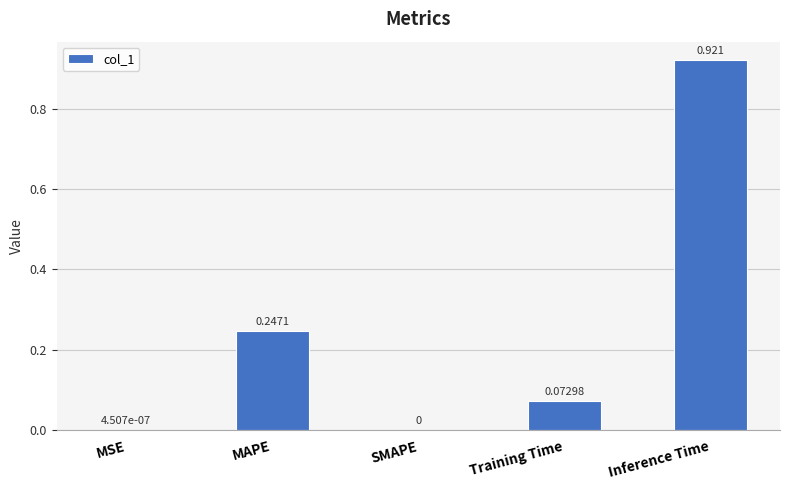

Which category has the highest value across all series?

Inference Time